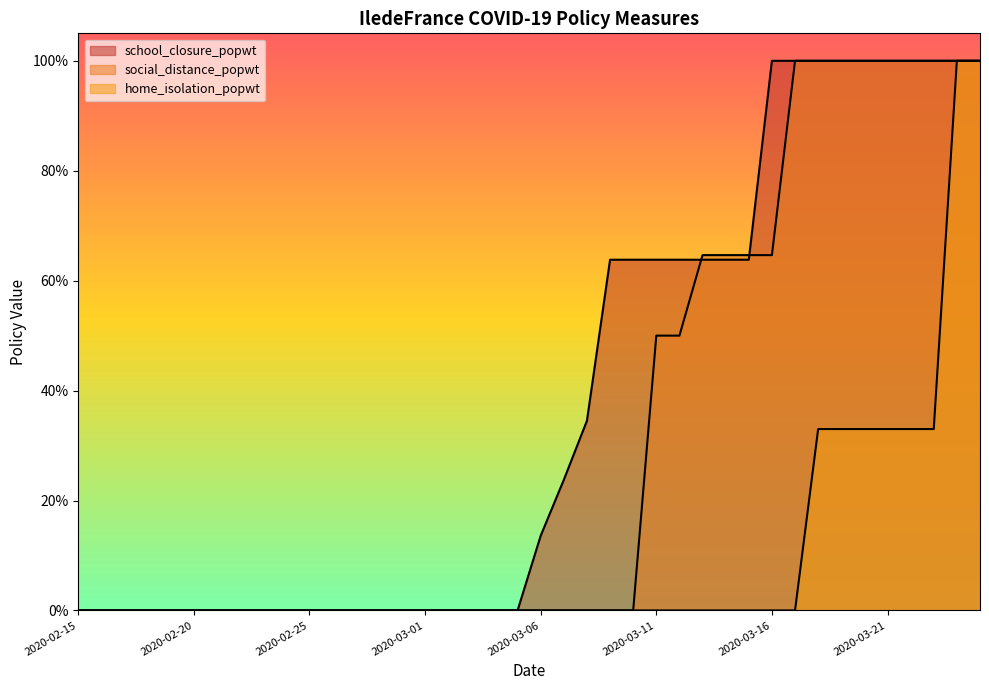

Which label corresponds to the smallest value in the chart?

2020-02-15